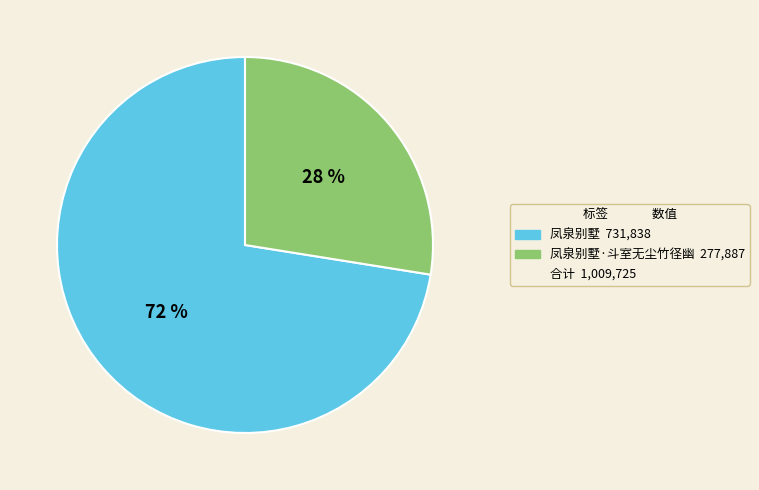

Is there any slice that represents more than half of the pie?

Yes